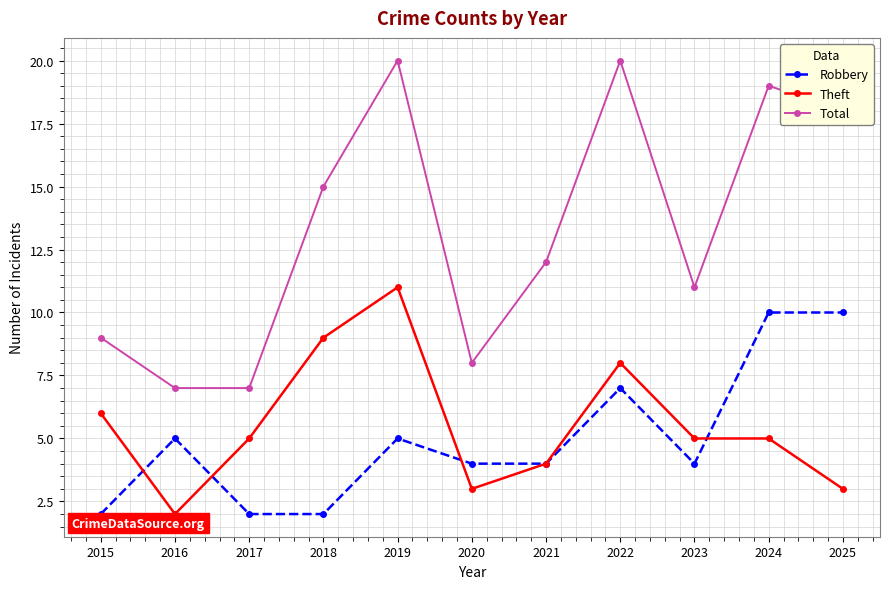

True or false: Total and Robbery cross at least once.

False